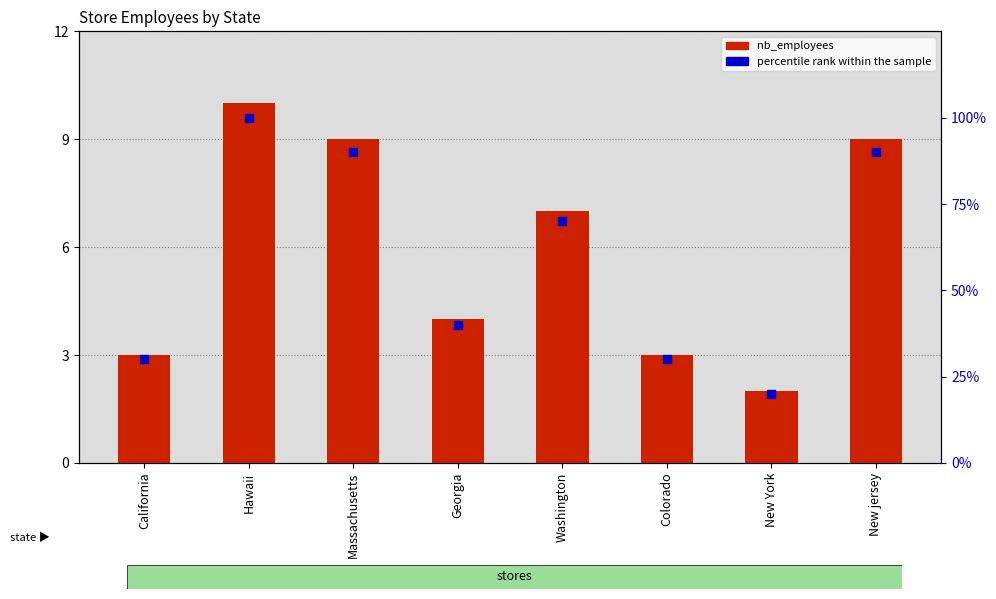

What are all the series names shown in the legend?

nb_employees, percentile rank within the sample